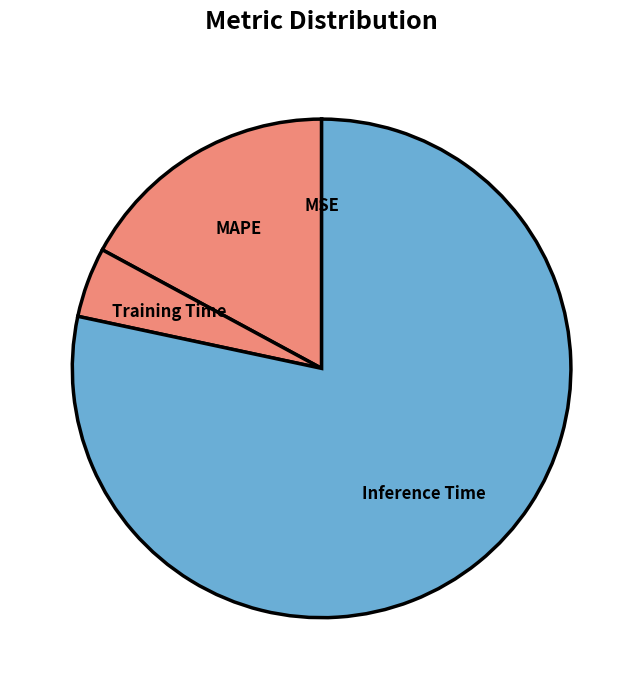

Which category has the biggest portion of the pie?

Inference Time